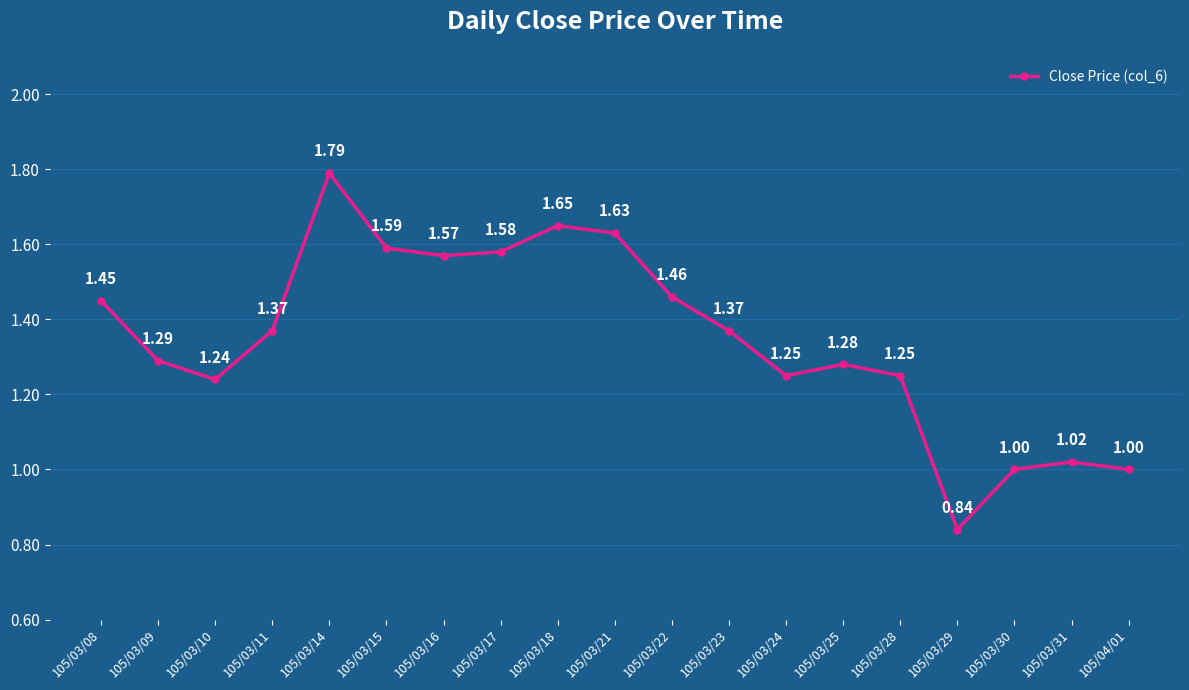

Where is the first local minimum?

105/03/10